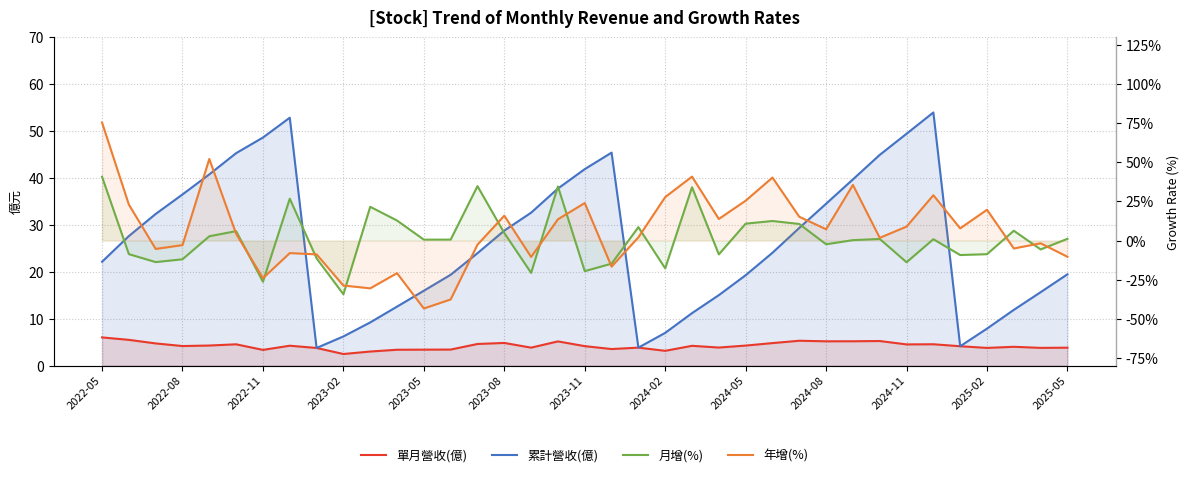

Reading left to right, transcribe all the data shown in this chart.

單月營收(億): 6.0	5.5	4.7	4.2	4.3	4.5	3.3	4.2	3.8	2.5	3.0	3.4	3.4	3.4	4.6	4.8	3.8	5.2	4.1	3.5	3.8	3.1	4.2	3.8	4.3	4.8	5.3	5.2	5.2	5.2	4.5	4.5	4.1	3.8	4.0	3.8	3.8
累計營收(億): 22.1	27.6	32.3	36.5	40.8	45.3	48.6	52.9	3.8	6.2	9.2	12.6	16.0	19.4	24.0	28.8	32.6	37.8	41.9	45.4	3.8	7.0	11.2	15.0	19.3	24.1	29.4	34.5	39.7	44.9	49.5	54.0	4.1	7.9	11.9	15.7	19.5
月增(%): 40.8	-8.7	-13.8	-12.0	2.8	6.0	-26.4	26.8	-11.4	-34.4	21.6	12.8	0.6	0.6	34.8	4.8	-20.7	34.6	-19.6	-14.8	8.6	-17.8	34.1	-8.9	10.8	12.5	10.6	-2.4	0.2	1.0	-13.9	0.8	-9.3	-8.7	6.3	-5.7	1.1
年增(%): 75.5	23.0	-5.4	-2.9	52.2	4.3	-24.1	-8.0	-8.9	-28.8	-30.6	-20.9	-43.5	-37.7	-2.6	15.9	-10.5	13.6	24.0	-16.7	2.0	27.8	40.9	13.8	25.5	40.3	15.2	7.2	35.6	1.7	8.9	29.0	7.8	19.7	-5.1	-1.8	-10.4